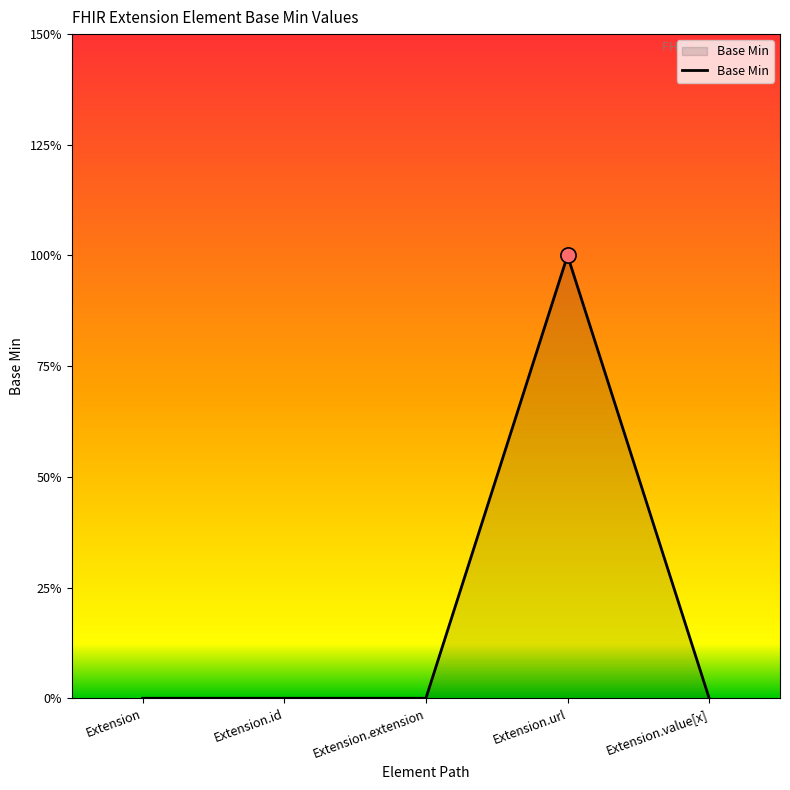

Which has a higher value, Extension.url or Extension.id?

Extension.url